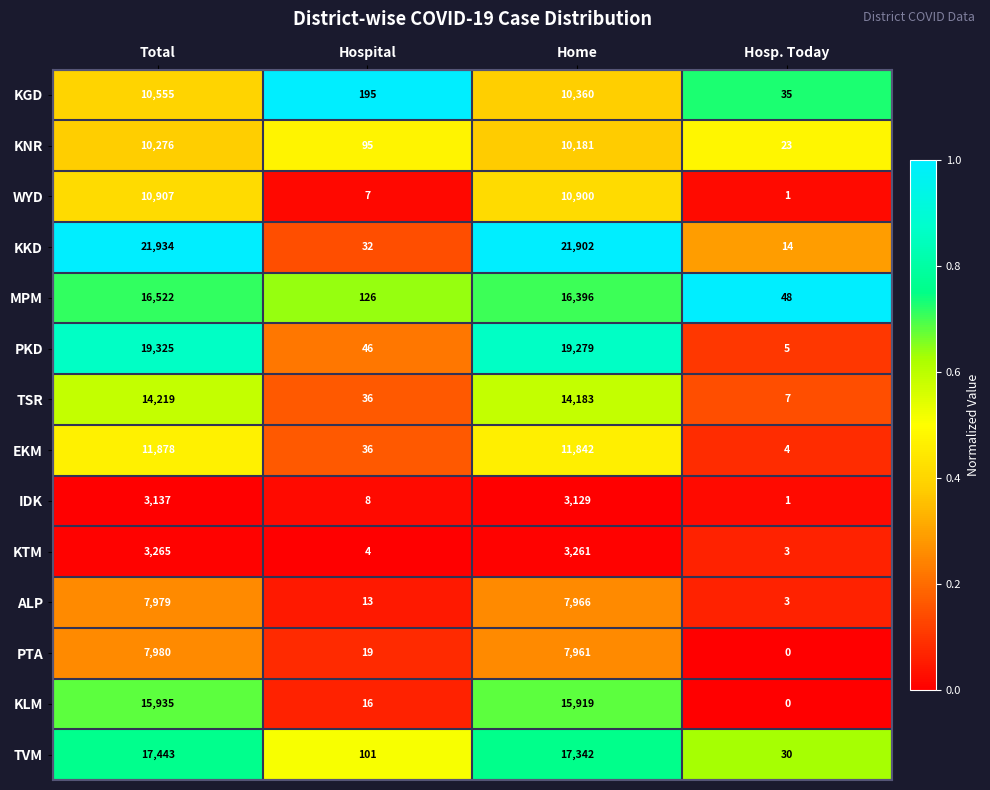

What is the sum of all TSR values?

28445